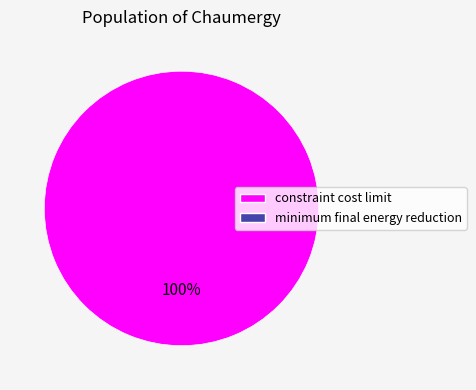

Count the number of slices in the pie.

1